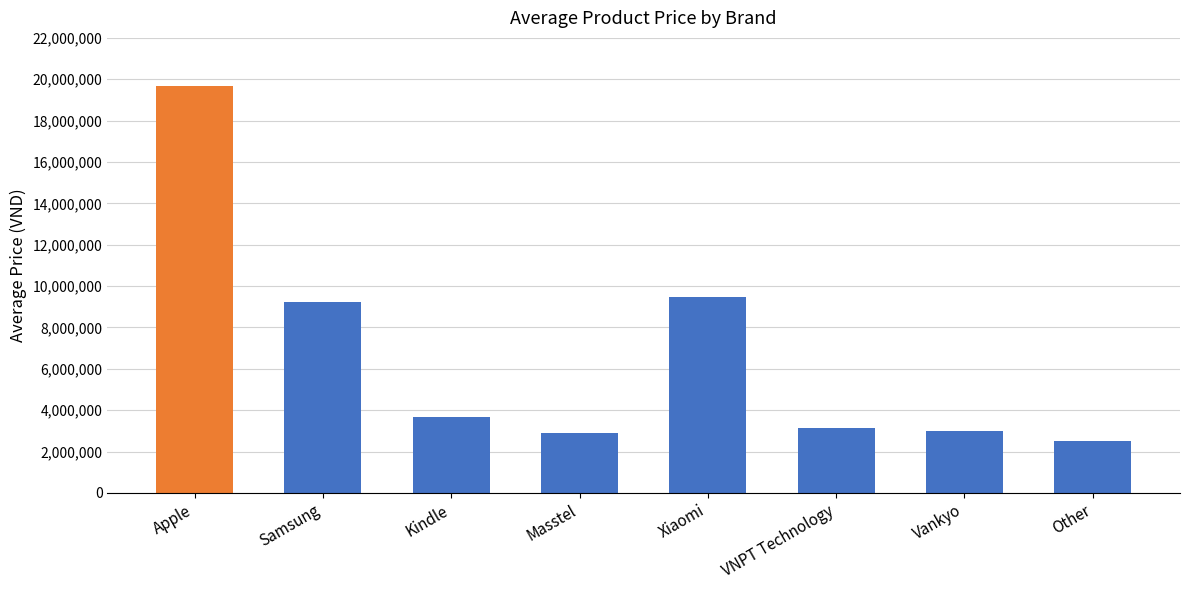

Read the value at Samsung, to the nearest 10.

9246560